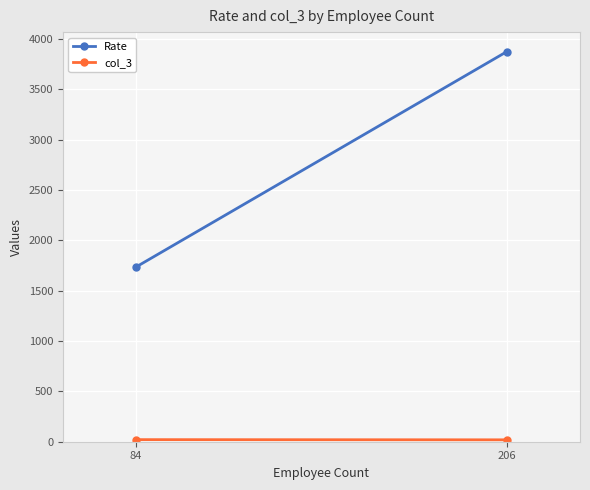

How many series are shown in this chart?

2